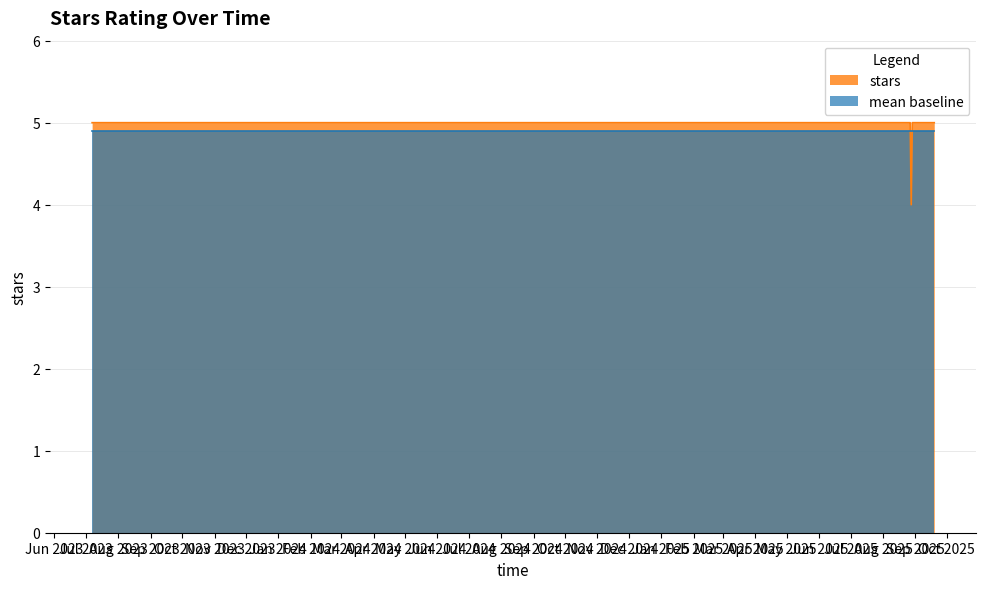

True or false: there are more than 0 points higher than both neighbors.

False